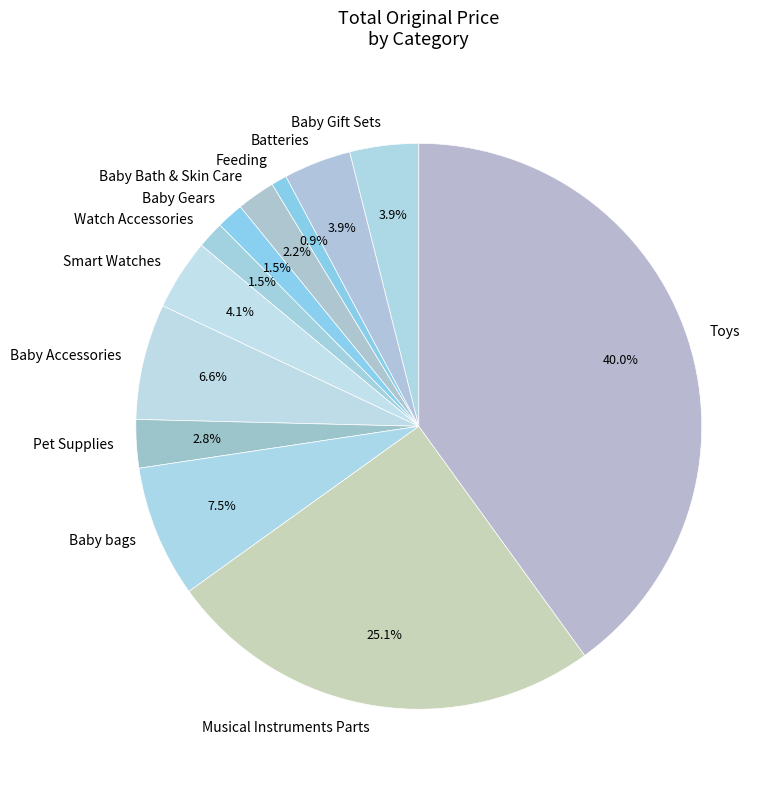

To the nearest percent, what is the difference between the Watch Accessories and Batteries slice percentages?

2%